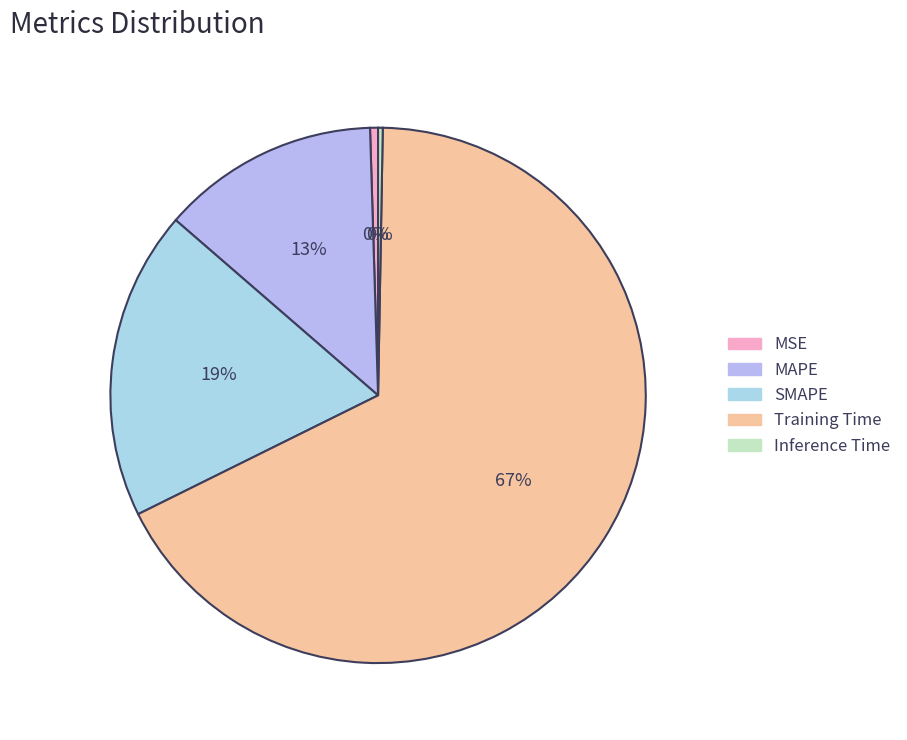

How many segments does this pie chart have?

5